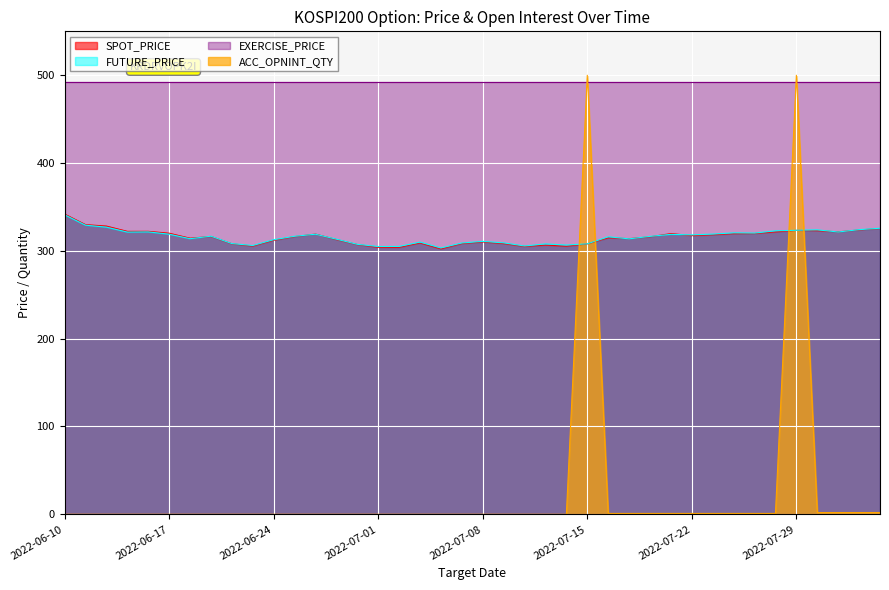

True or false: EXERCISE_PRICE and SPOT_PRICE cross at least once.

False